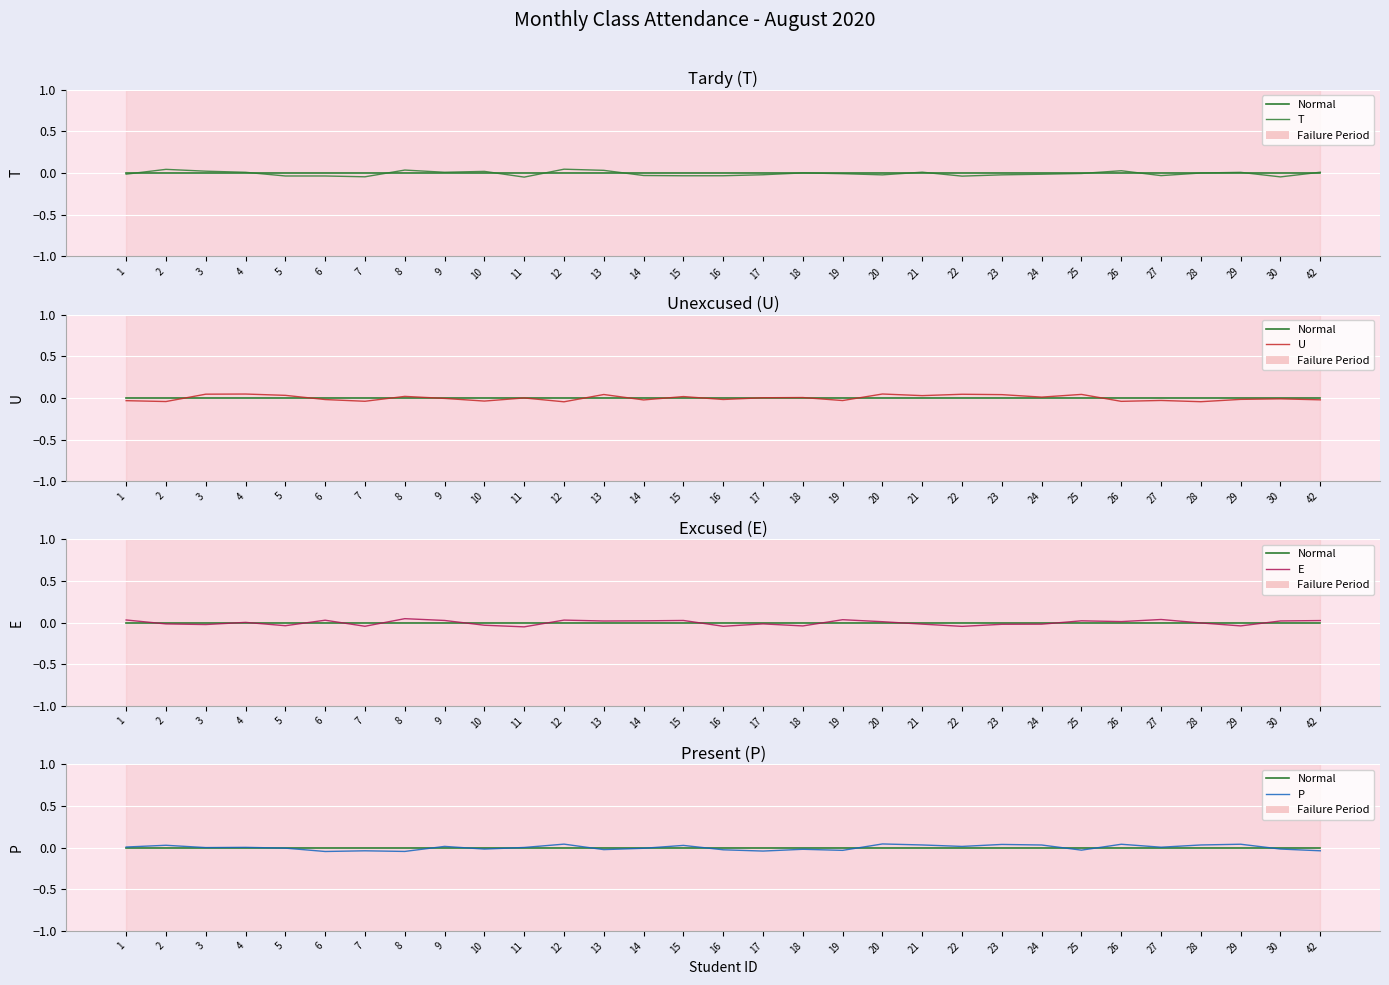

List the labels in order of U value, largest first.

20, 4, 3, 22, 25, 13, 23, 5, 21, 8, 15, 24, 18, 17, 11, 9, 30, 29, 16, 6, 42, 14, 27, 19, 1, 10, 7, 26, 2, 28, 12